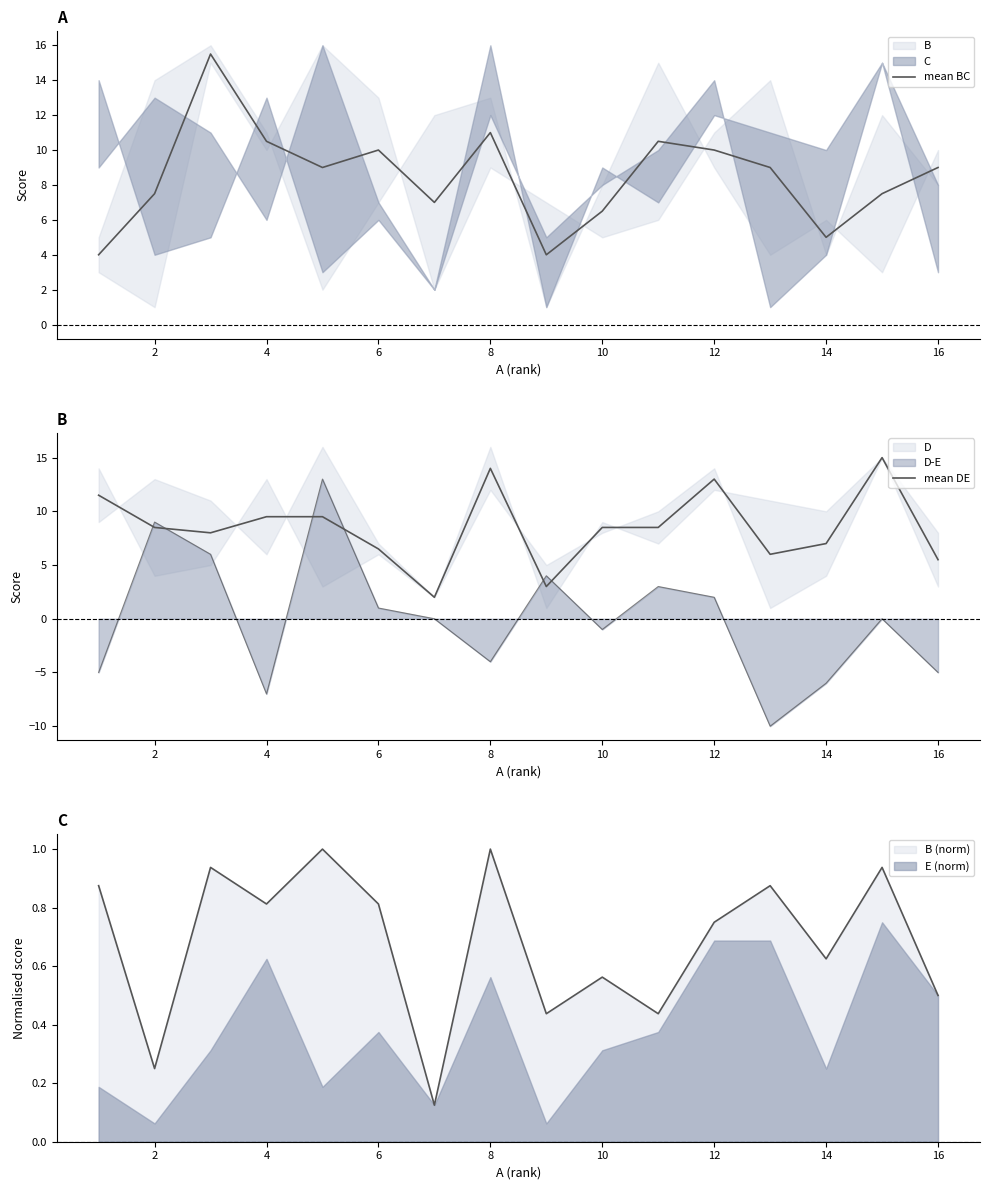

In mean DE, how many points are higher than both neighbors (excluding endpoints)?

3